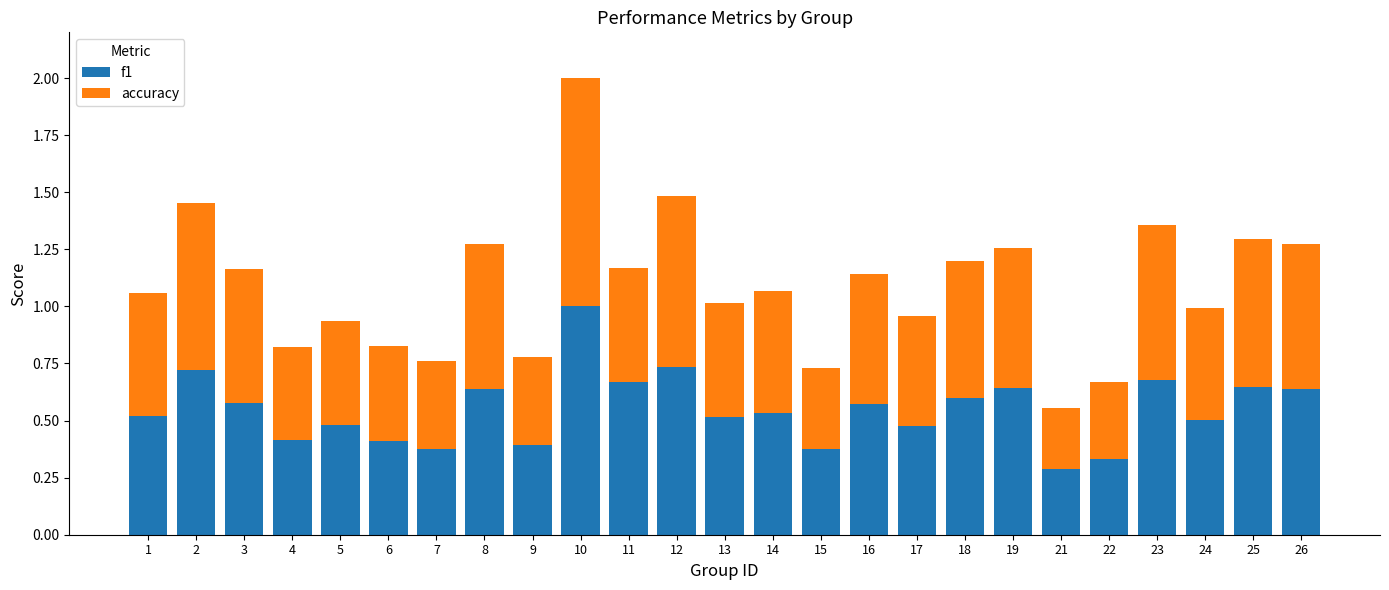

What is the sum of the f1 values at 15 and 17?

0.9